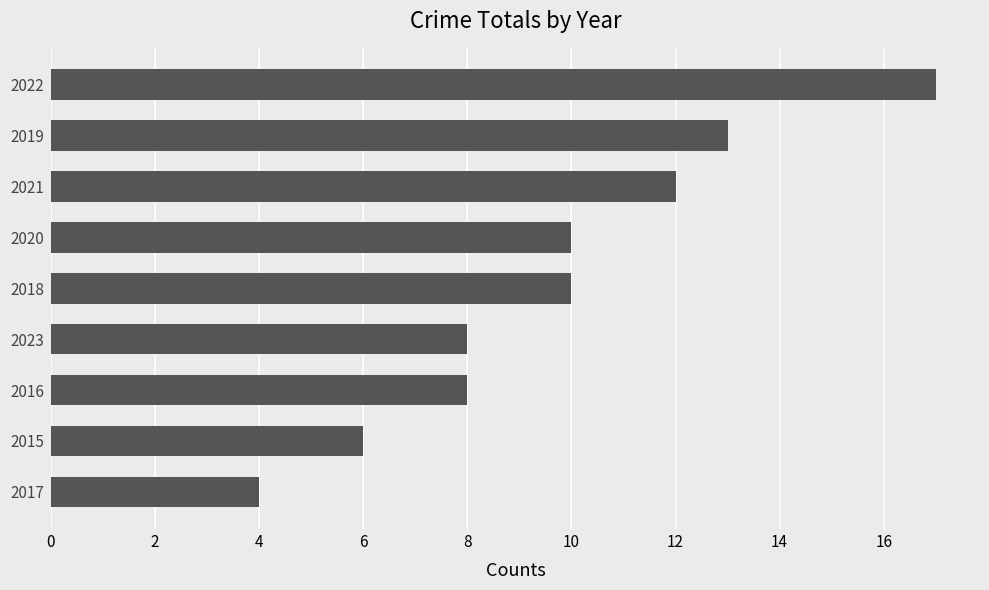

Reading bottom to top, list all the values displayed in this chart.

4	6	8	8	10	10	12	13	17